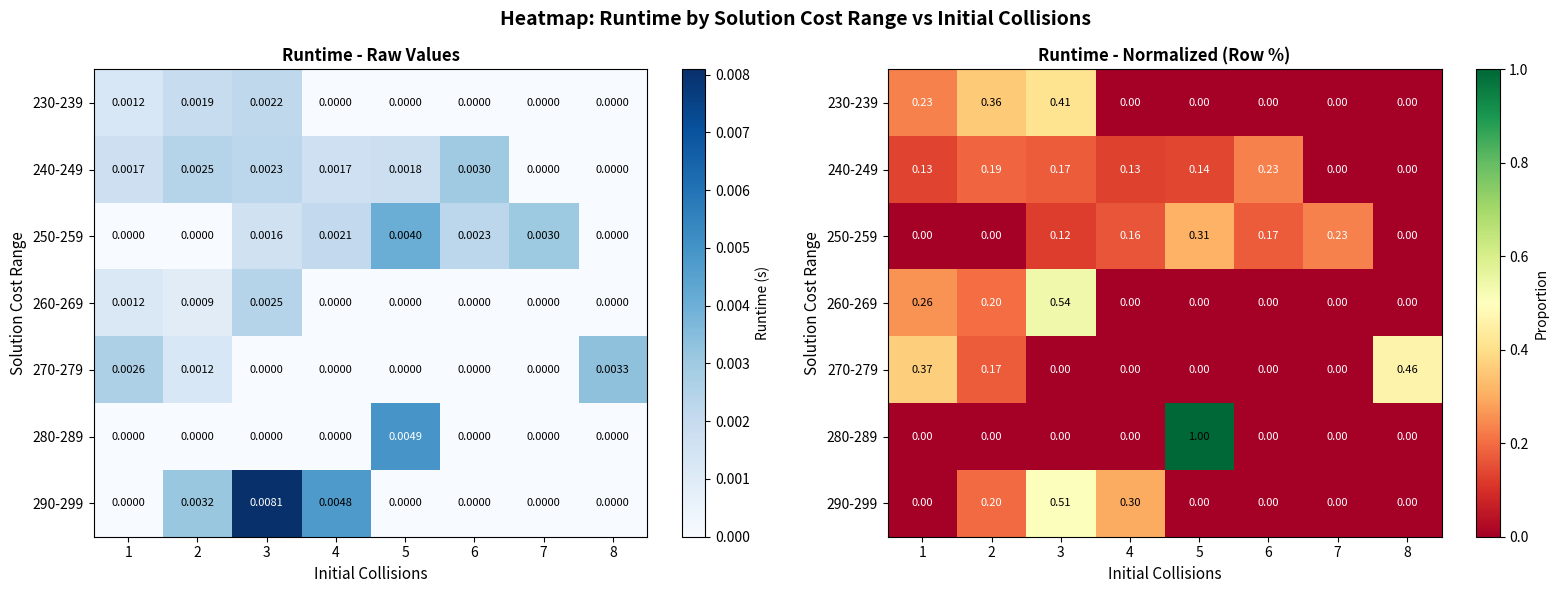

The 270-279 series shows 0.0 at 3. True or false?

True